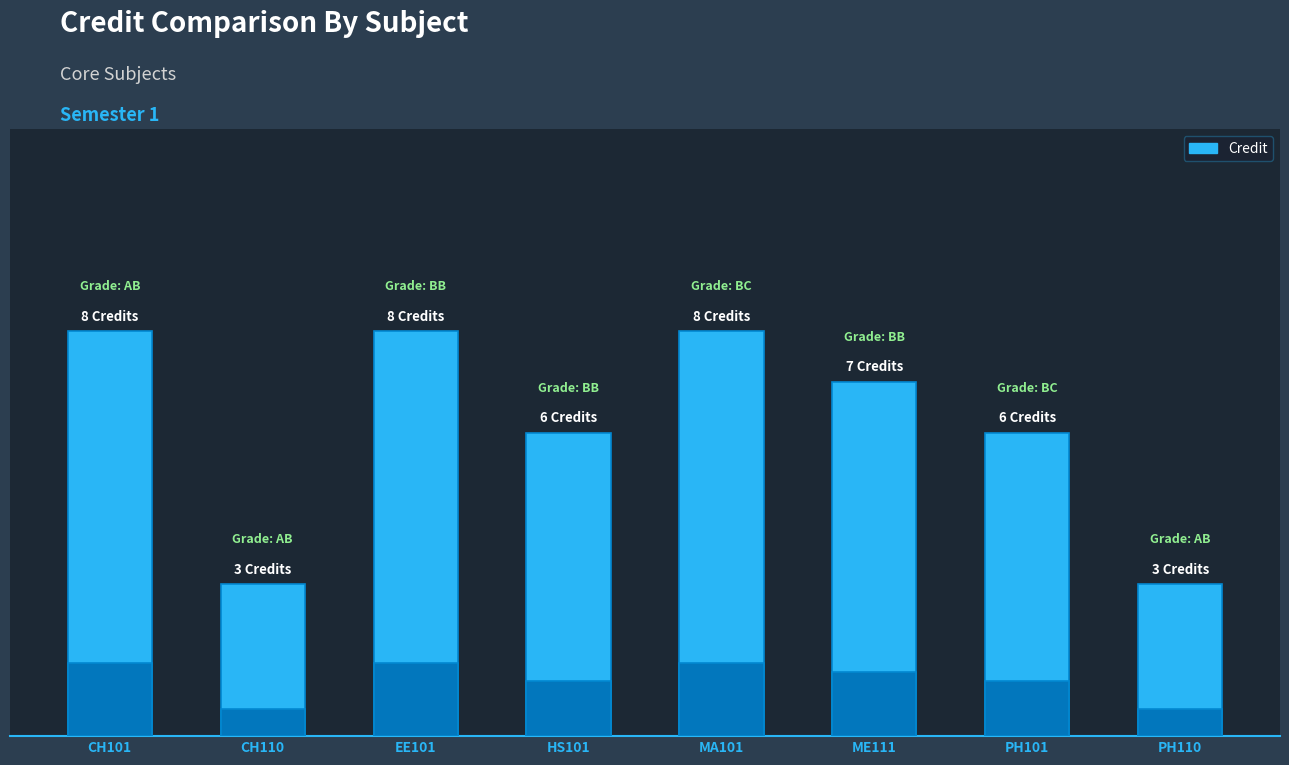

Are the bars horizontal?

No